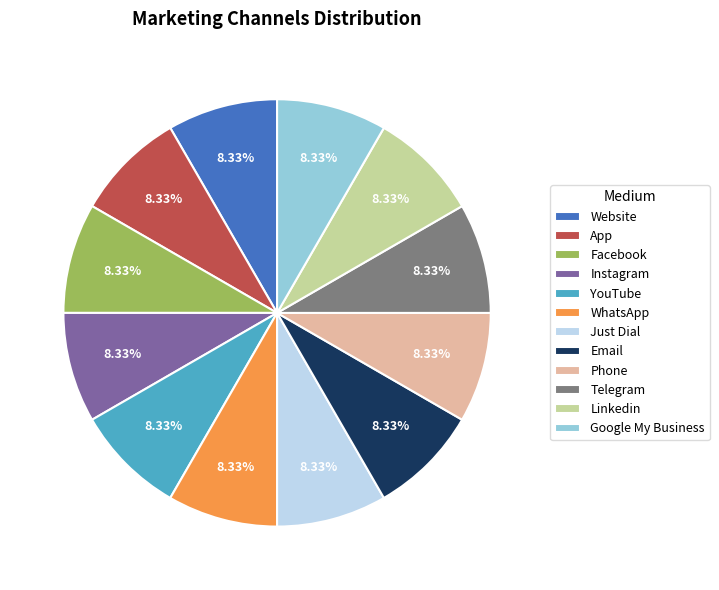

What is the ratio of the value at Website to the value at Instagram?

1.0